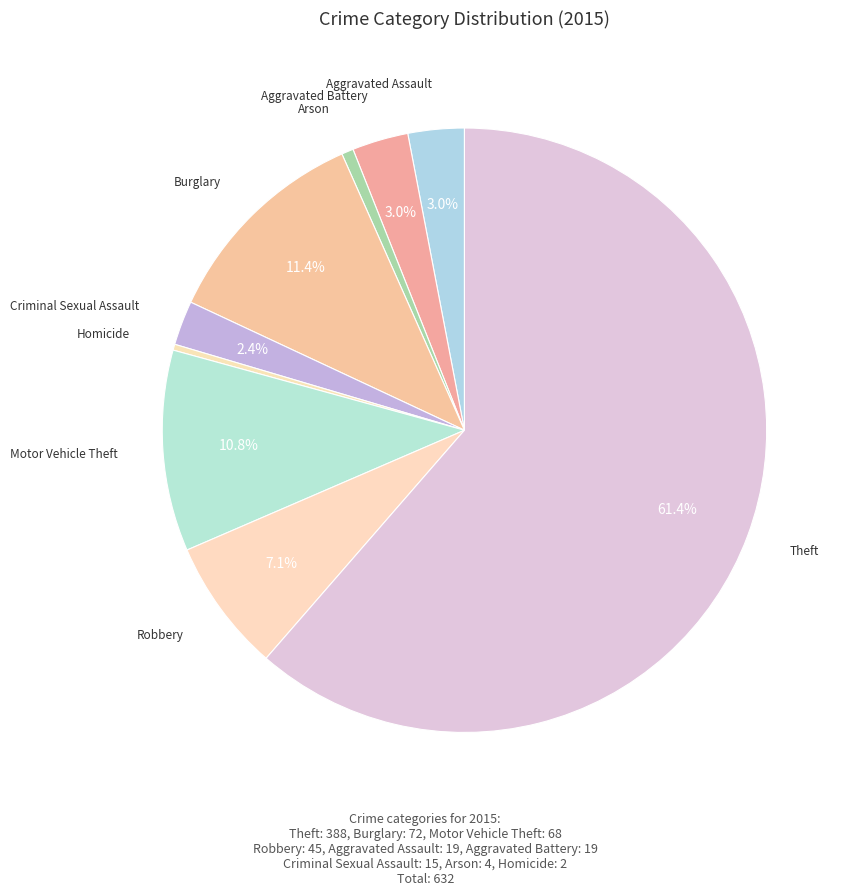

Rank the categories by value from lowest to highest.

Homicide, Arson, Criminal Sexual Assault, Aggravated Assault, Aggravated Battery, Robbery, Motor Vehicle Theft, Burglary, Theft